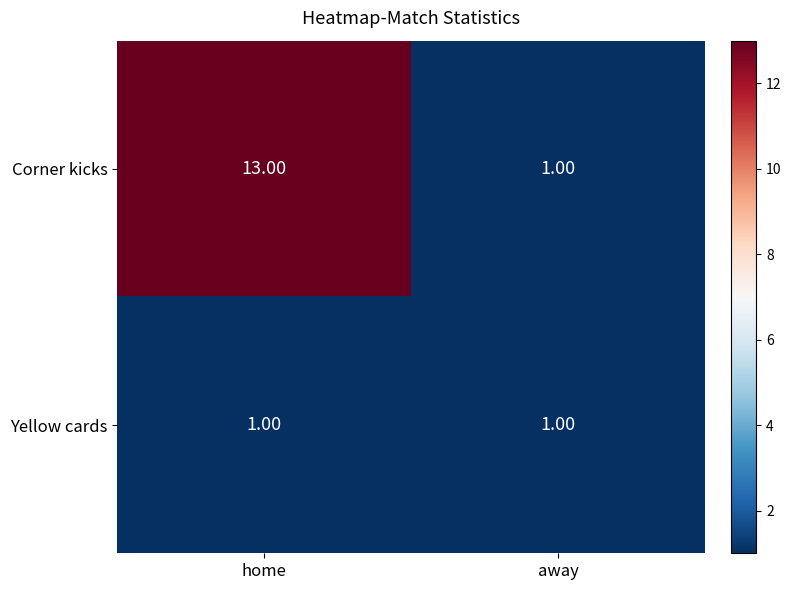

At home, list the series in order from smallest to largest.

Yellow cards, Corner kicks